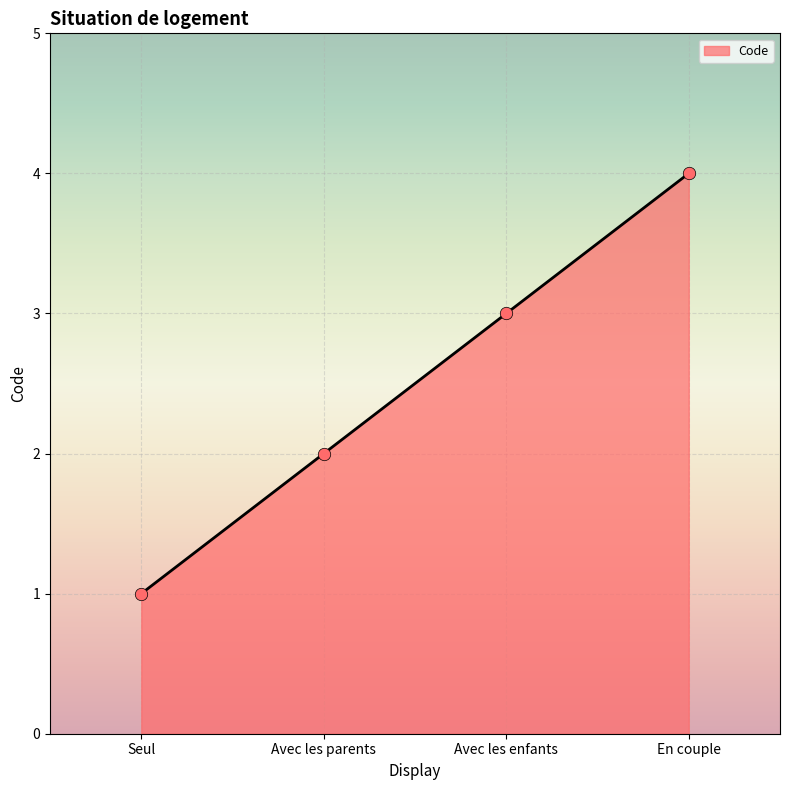

Between En couple and Seul, which is larger?

En couple